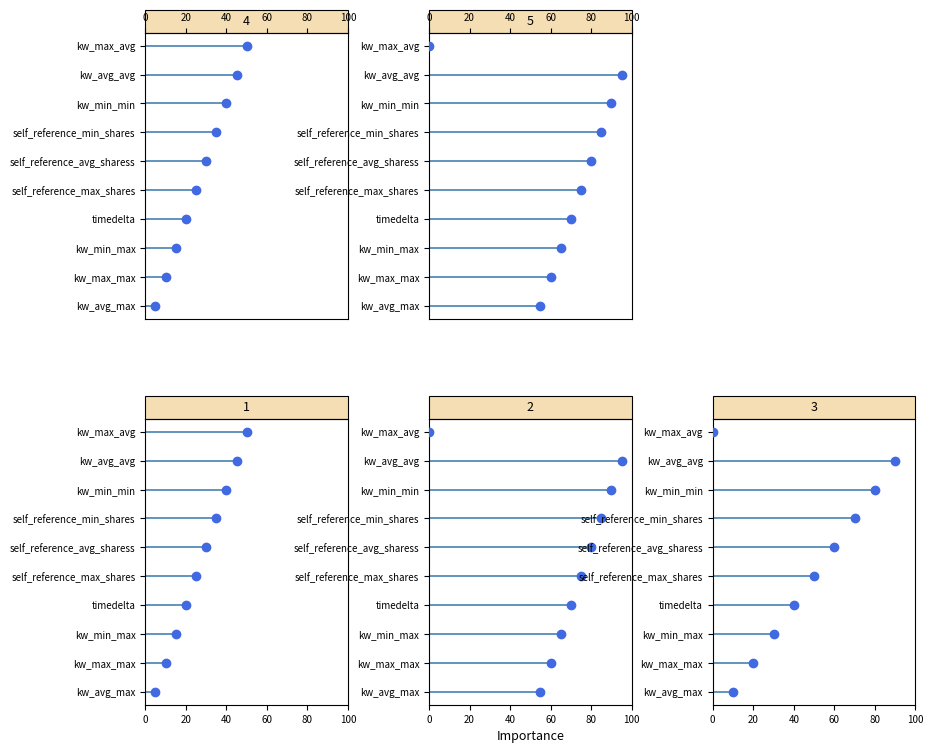

What position from the right is kw_min_max?

8